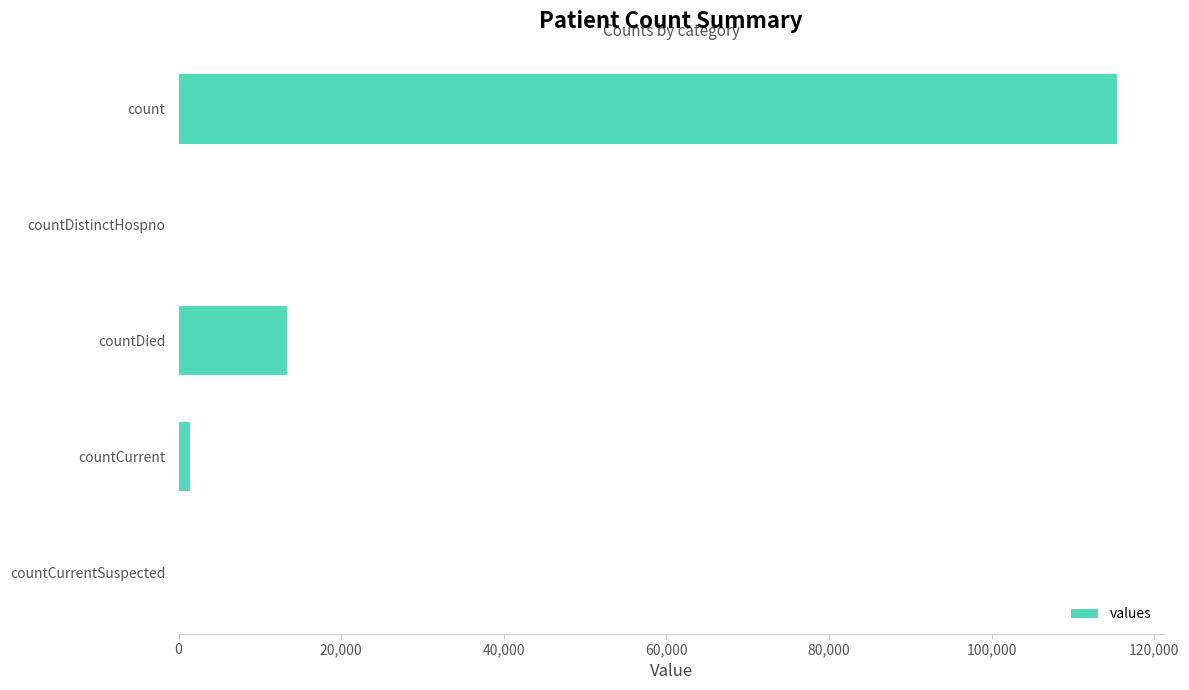

Between count and countDistinctHospno, which is larger?

count